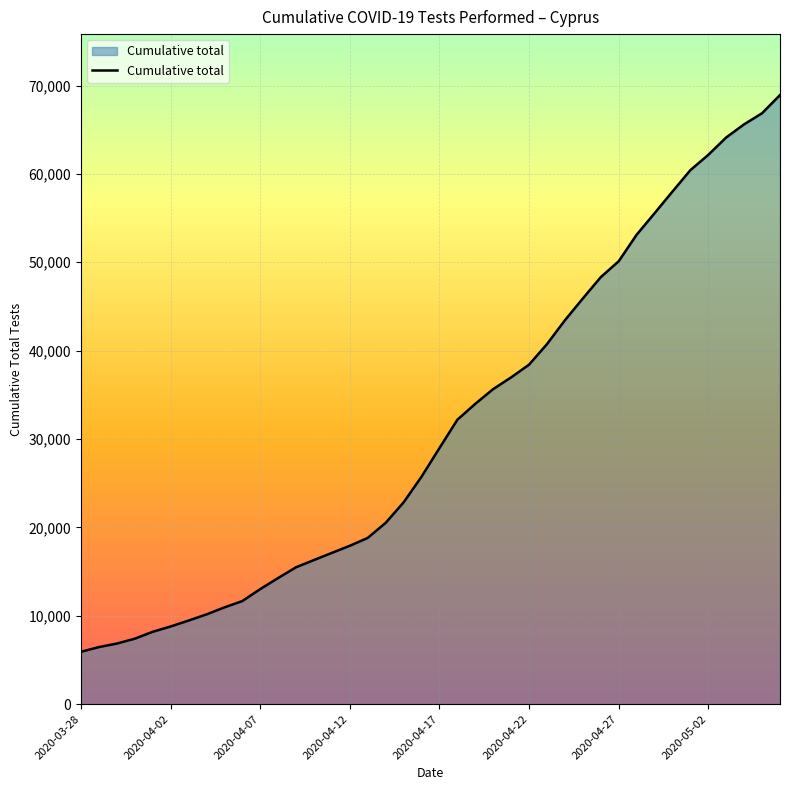

What is the difference between the maximum and minimum values?

63011